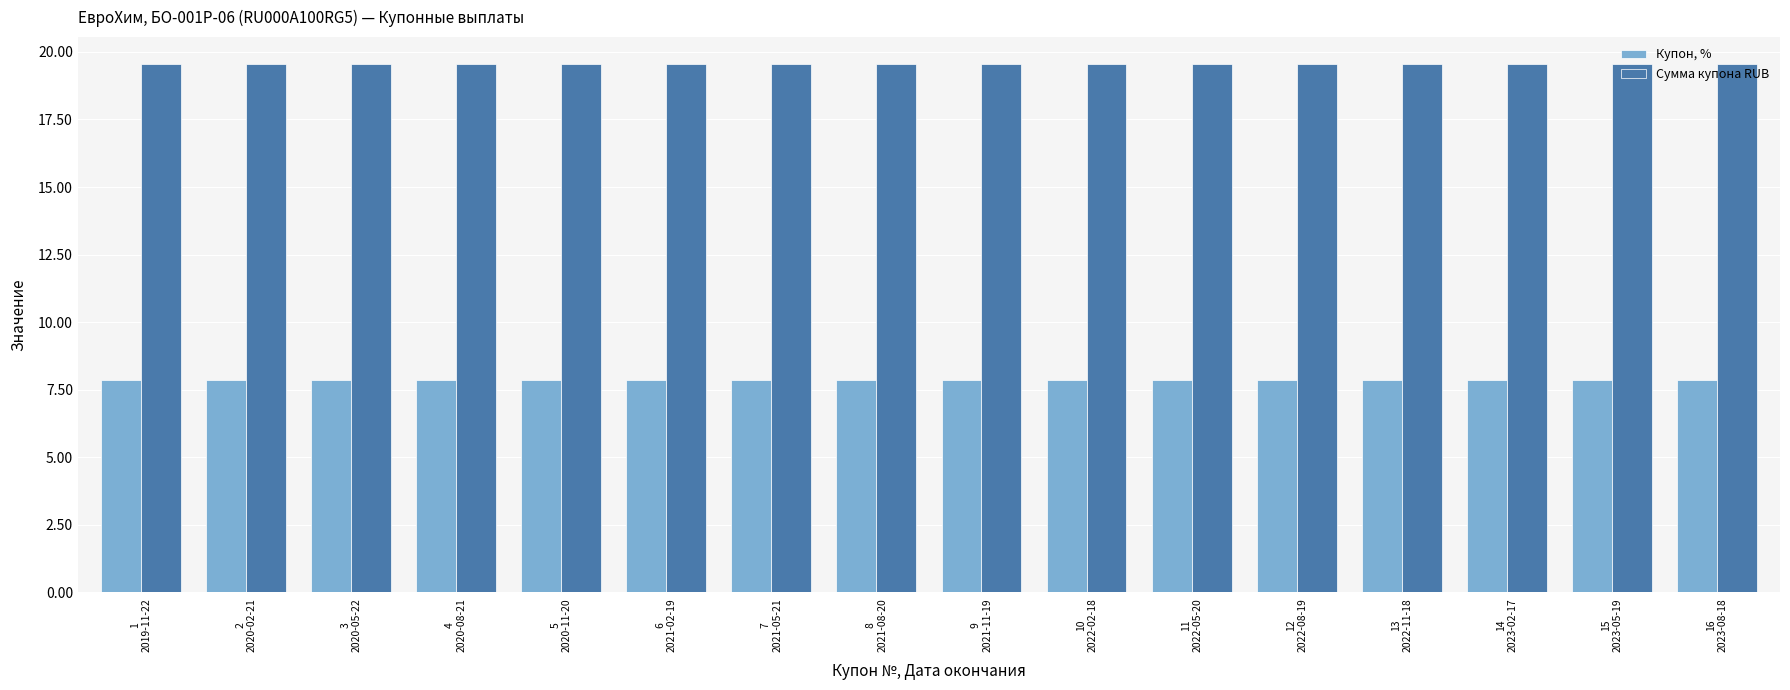

At 6
2021-02-19, list the series in order from largest to smallest.

Сумма купона RUB, Купон, %